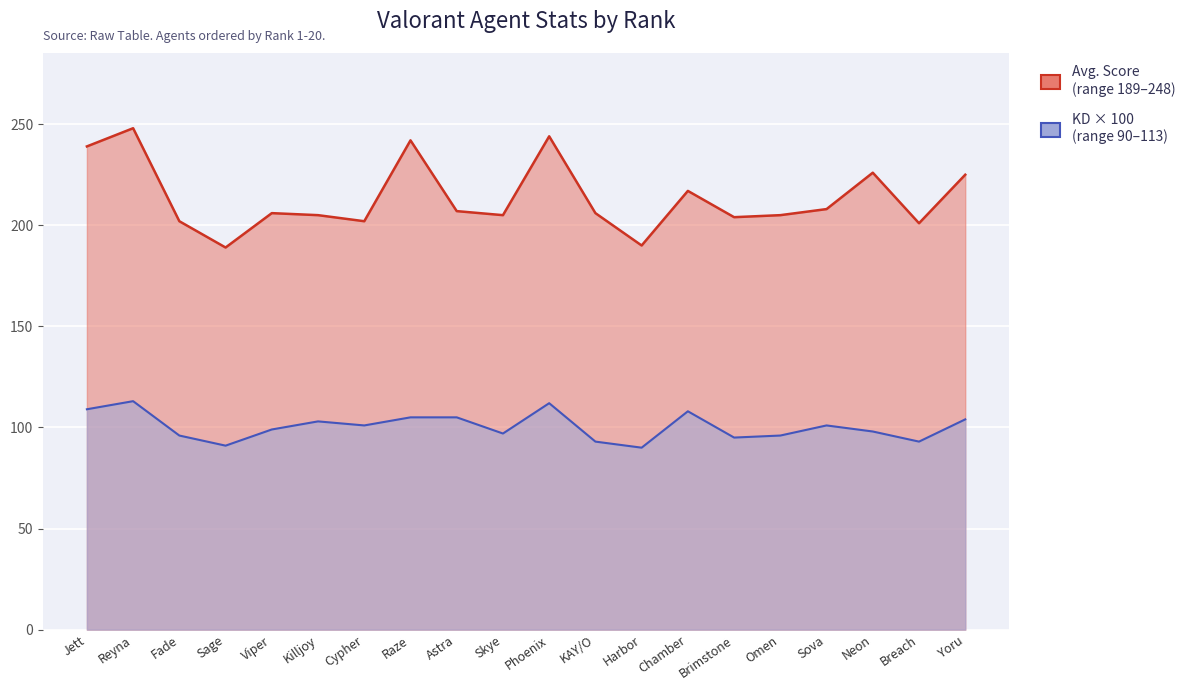

How many values in the KD series are below 101?

10